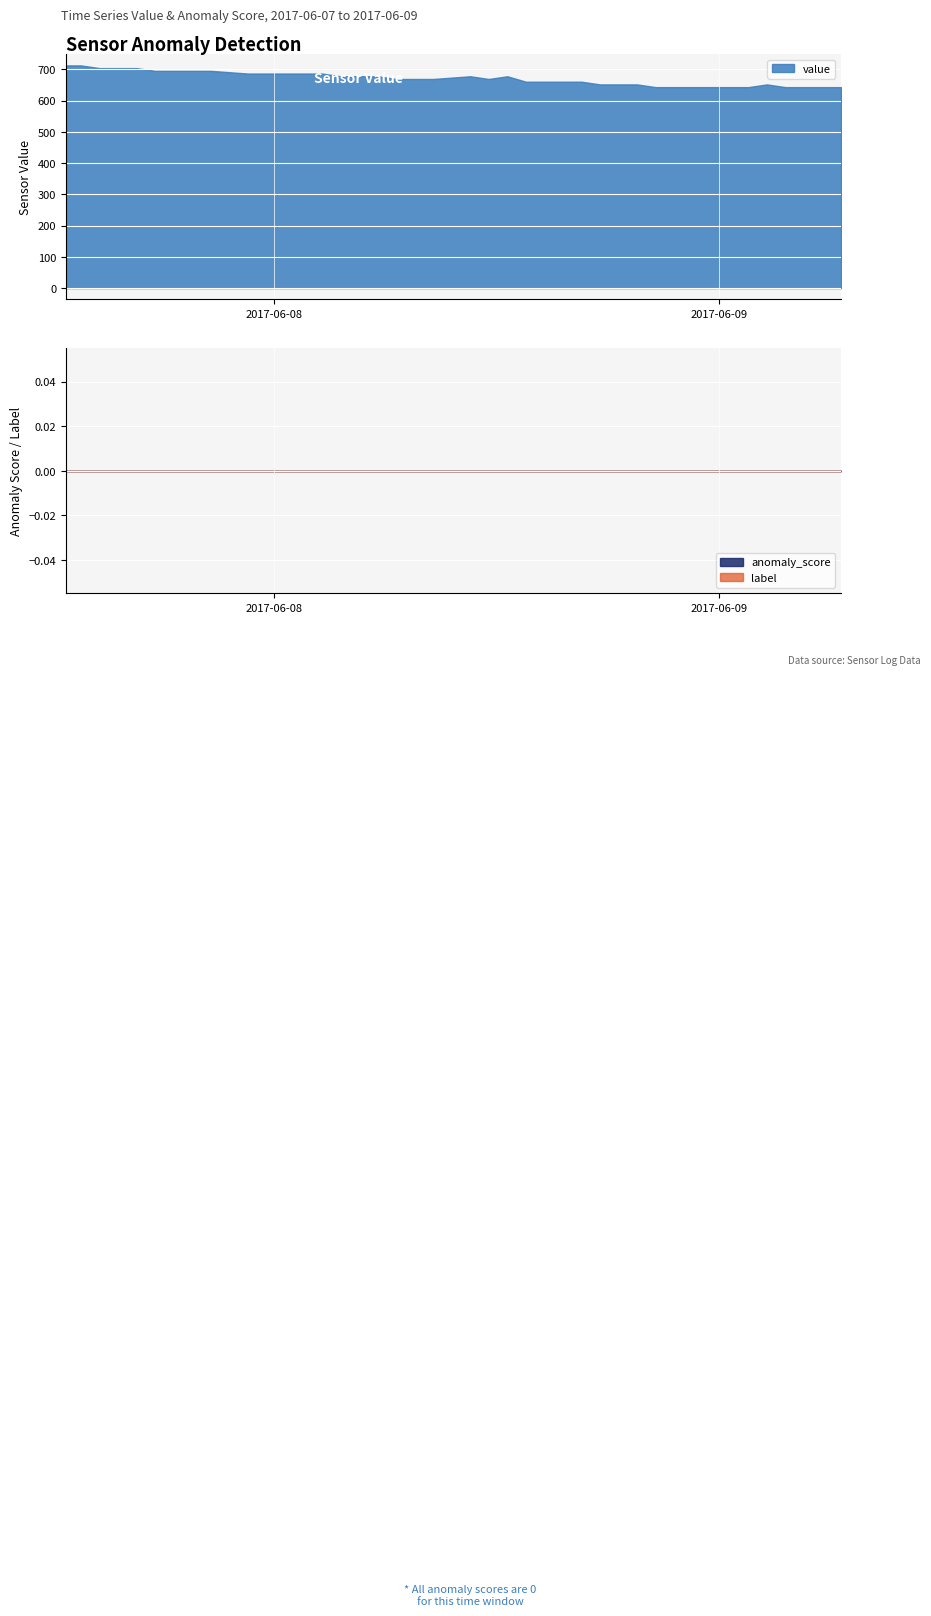

Which series changed the most between 2017-06-07 23:35:07 and 2017-06-08 02:35:07?

value